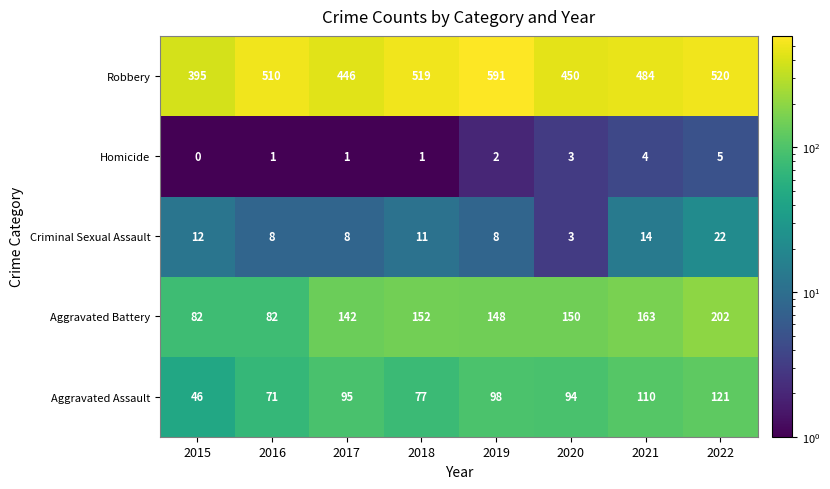

At 2019, list the series in order from smallest to largest.

Homicide, Criminal Sexual Assault, Aggravated Assault, Aggravated Battery, Robbery